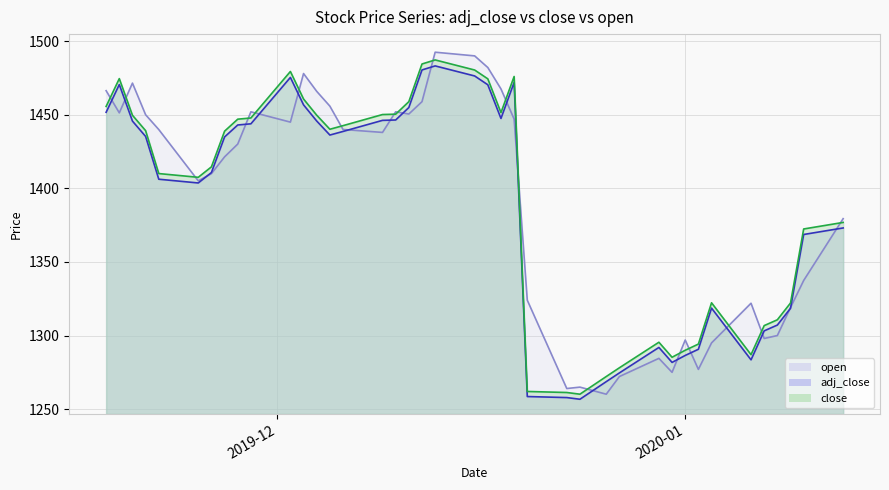

Reading left to right, transcribe all the data shown in this chart.

adj_close: 1451.7	1470.5	1445.7	1435.3	1406.2	1403.7	1410.7	1434.9	1443.1	1443.8	1475.4	1456.7	1445.7	1436.2	1438.7	1446.2	1446.4	1454.9	1480.4	1483.2	1476.4	1470.4	1447.5	1472.0	1258.6	1257.9	1256.7	1268.7	1274.6	1291.9	1281.7	1286.5	1290.7	1318.6	1283.5	1303.2	1307.1	1318.5	1368.7	1373.1
close: 1455.7	1474.5	1449.7	1439.2	1410.0	1407.5	1414.6	1438.8	1447.0	1447.8	1479.4	1460.7	1449.7	1440.2	1442.6	1450.2	1450.4	1458.9	1484.5	1487.2	1480.4	1474.4	1451.5	1476.0	1262.0	1261.3	1260.2	1272.2	1278.1	1295.5	1285.2	1290.0	1294.2	1322.2	1287.0	1306.8	1310.7	1322.1	1372.4	1376.8
open: 1466.3	1451.3	1471.5	1450.0	1440.0	1405.1	1410.0	1421.4	1430.1	1452.0	1445.0	1478.0	1465.9	1455.8	1440.0	1438.0	1452.0	1450.5	1458.9	1492.5	1490.0	1482.1	1467.5	1447.0	1324.0	1264.0	1265.0	1260.2	1272.2	1284.5	1275.0	1297.0	1277.0	1295.0	1322.0	1298.0	1300.0	1319.0	1337.4	1379.4